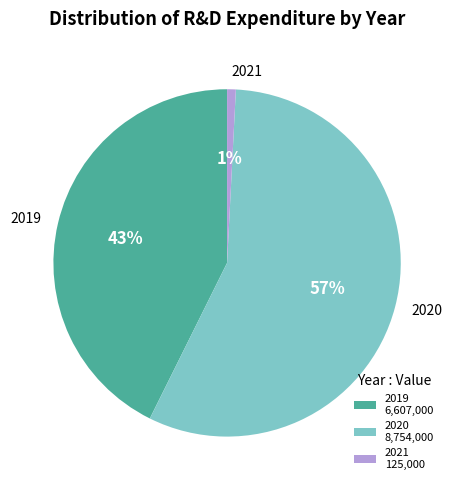

To the nearest percent, what is the combined percentage of 2020 and 2019?

99%